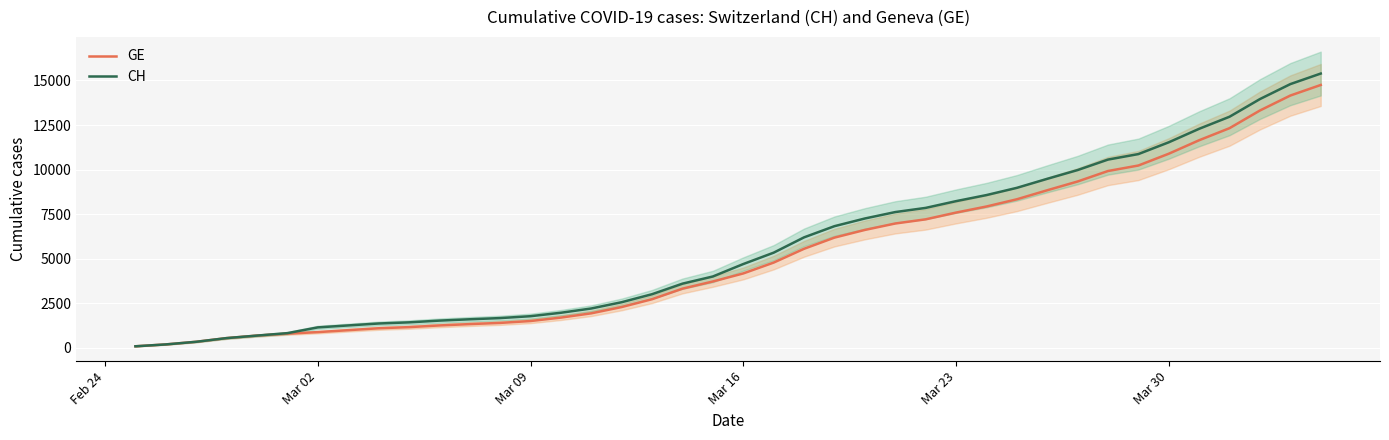

What is the sum of all CH values?

224818